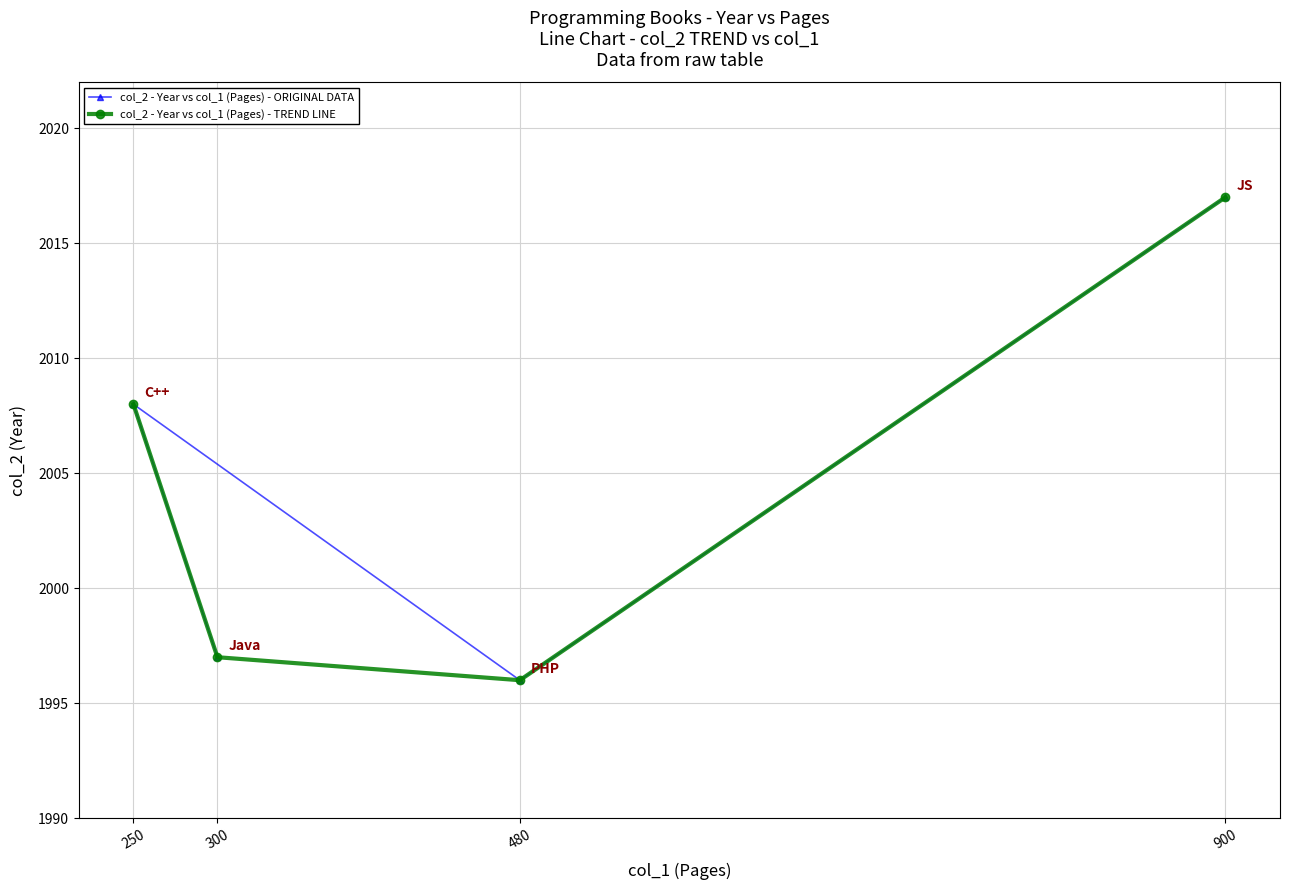

Where is col_2 - Year vs col_1 (Pages) - ORIGINAL DATA nearest to the value 2006?

250